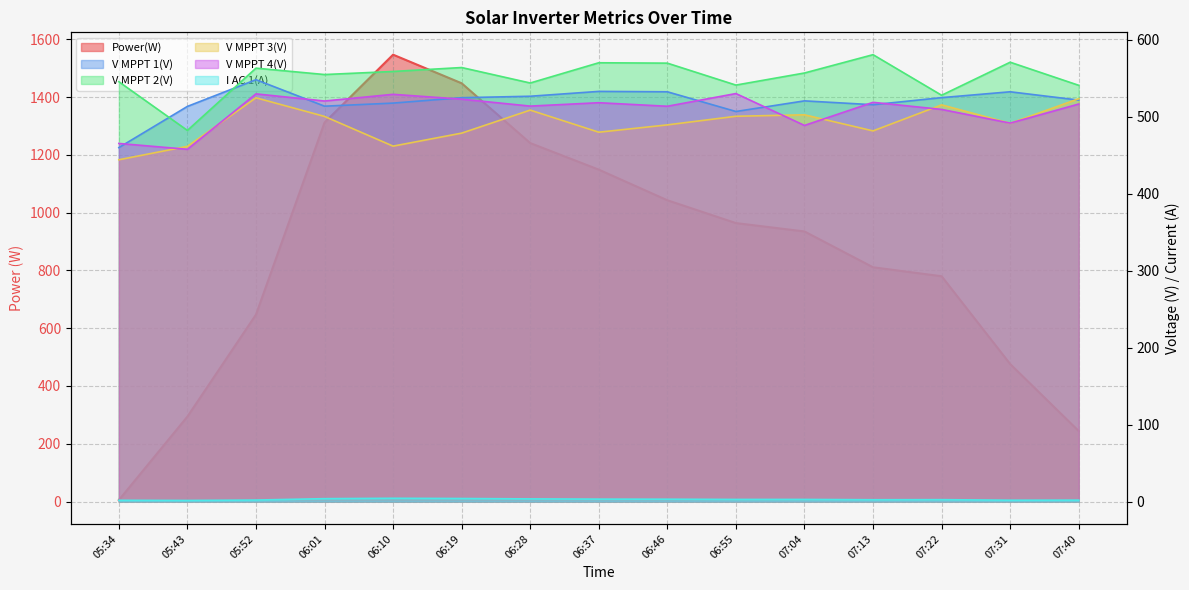

What is the label of the 4th point from the left?

06:01